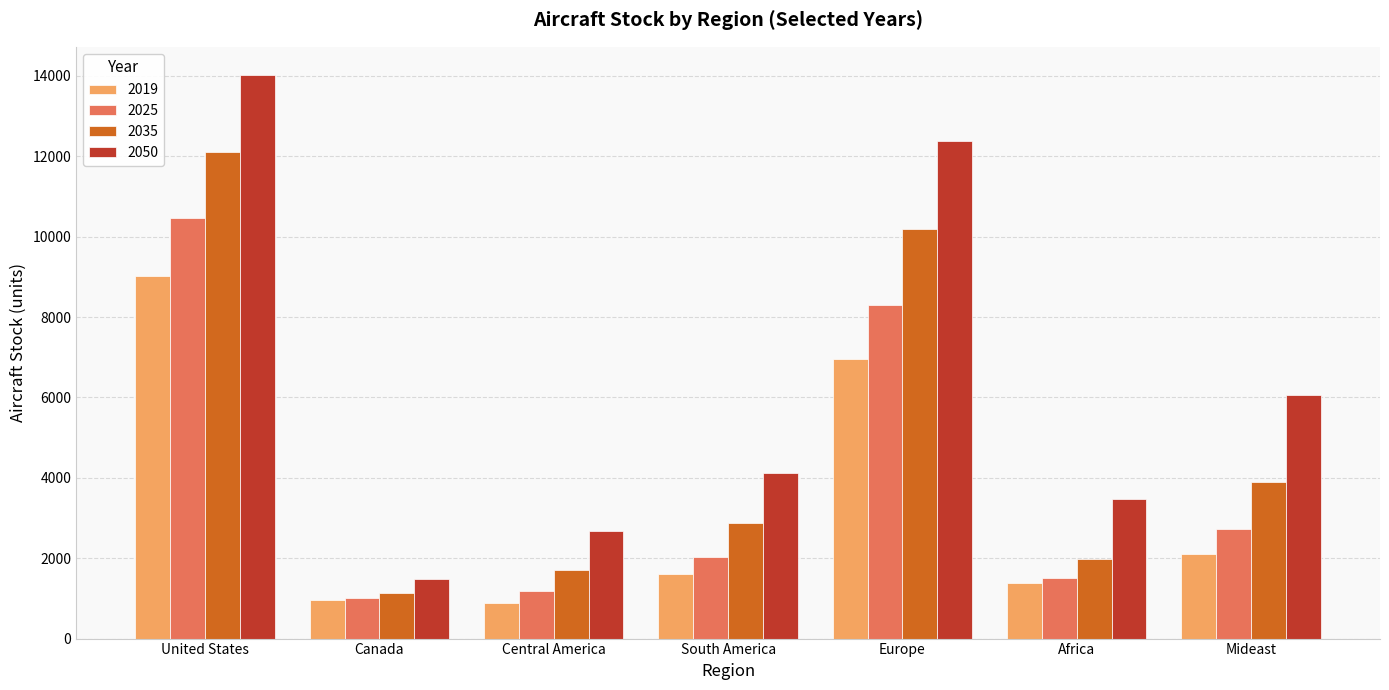

Rank the series by their maximum value, from highest to lowest.

2050, 2035, 2025, 2019